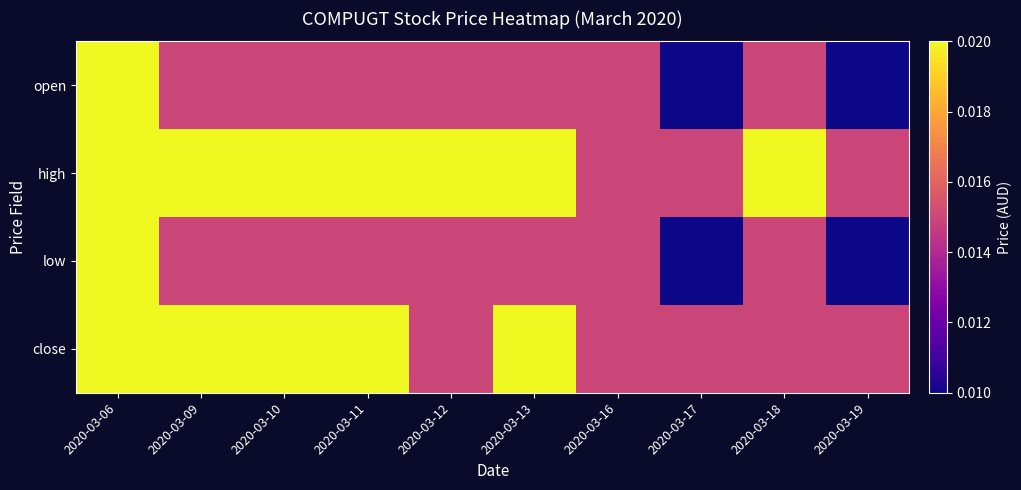

At 2020-03-19, list the series in order from smallest to largest.

open, low, high, close